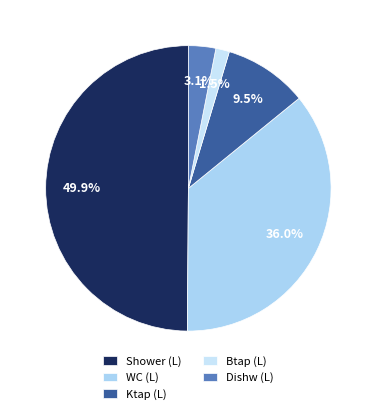

The Ktap (L) slice represents 18% of the pie. True or false?

False